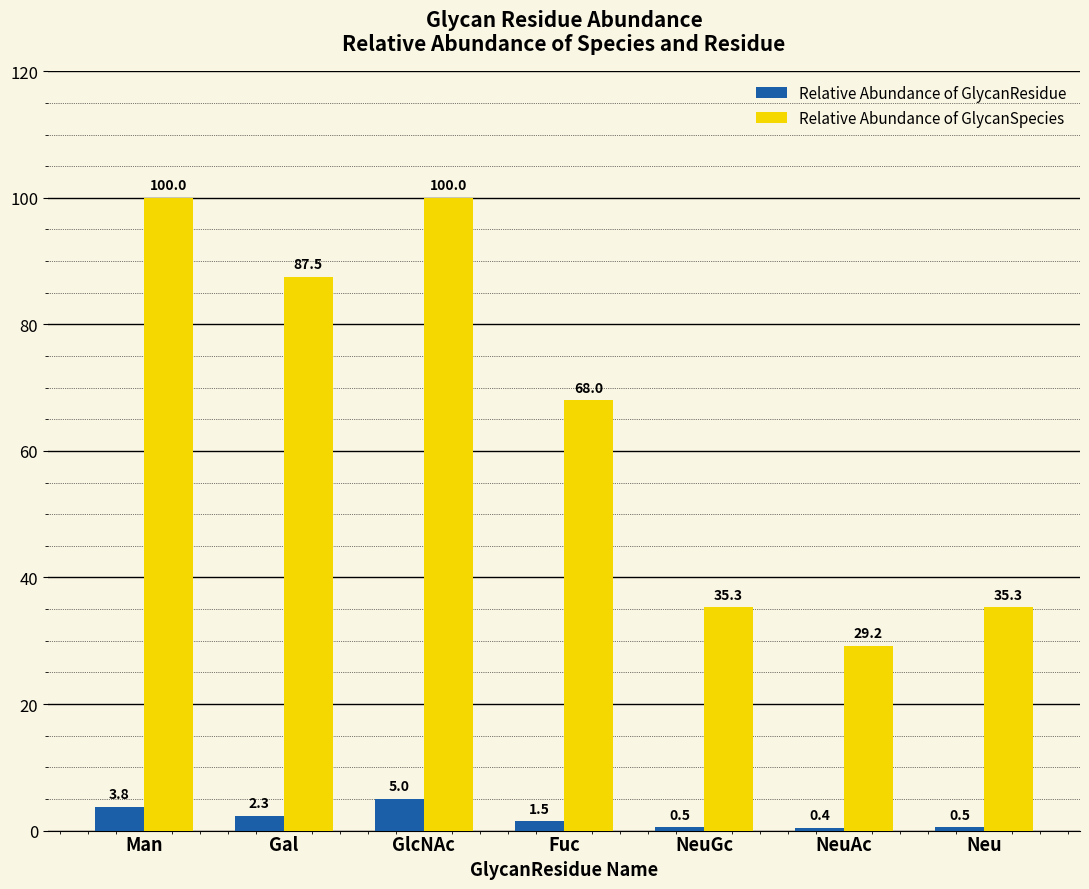

Rank the series by their average value, from highest to lowest.

Relative Abundance of GlycanSpecies, Relative Abundance of GlycanResidue